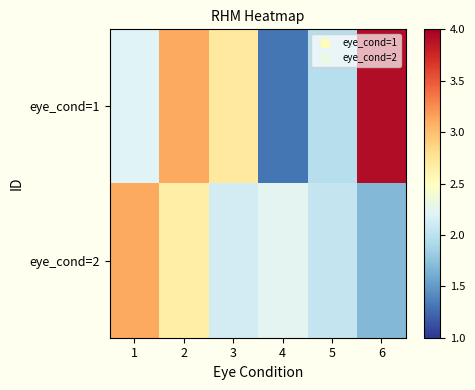

Between 3 and 6, which series saw the biggest shift?

eye_cond=1